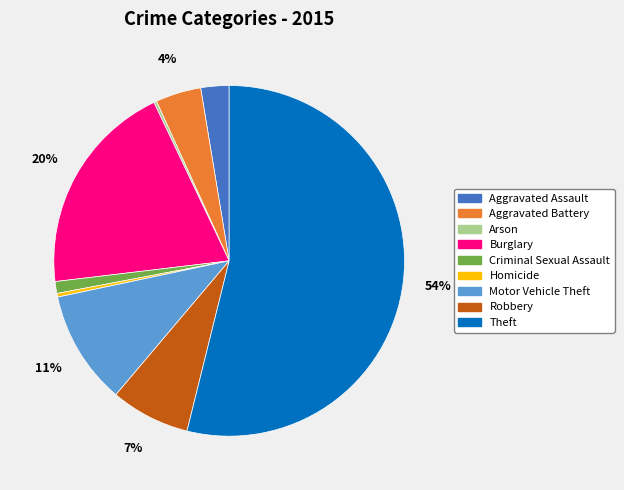

Does any single category account for the majority?

Yes